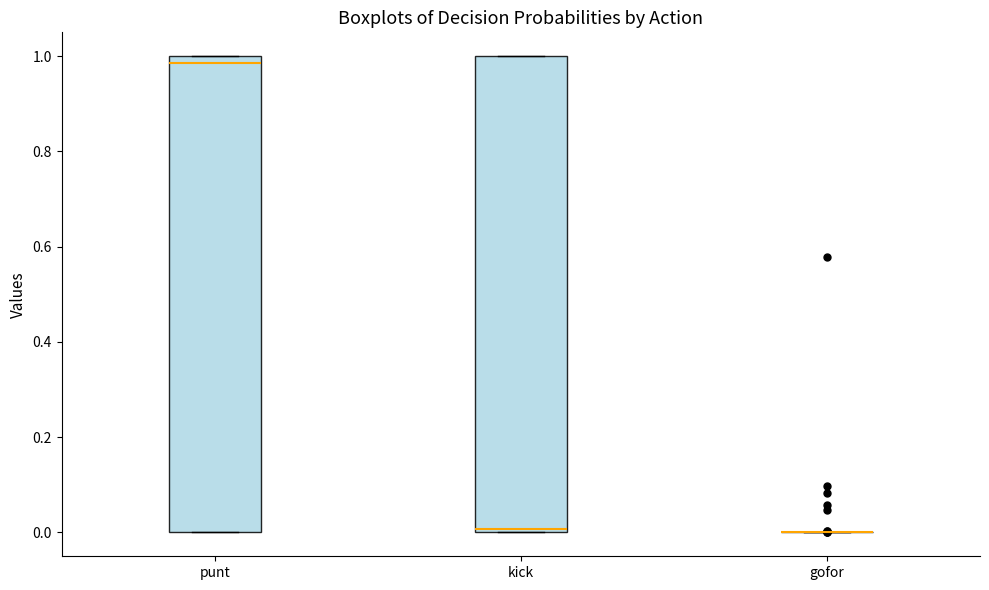

Reading left to right, read every box against the y-axis: the position of its median line, the range the box covers, and the ends of its whiskers. The values are not printed on the chart, so give them approximately, as read against the axis.

punt: median 0.98, box 0.00 to 1.00, whiskers 0.00 to 1.00
kick: median 0.00 (just above the box's lower edge), box 0.00 to 1.00, whiskers 0.00 to 1.00
gofor: box collapsed to a line at 0.00, whiskers 0.00 to 0.00